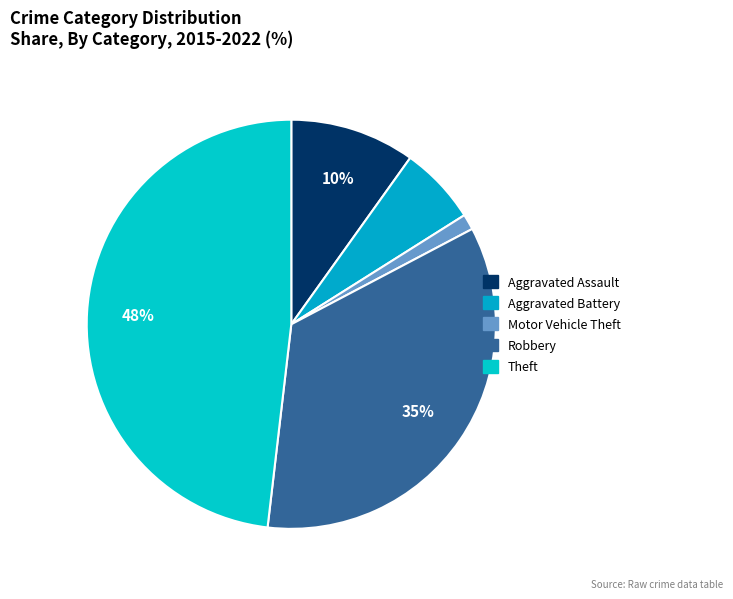

How many slices are in this pie chart?

5